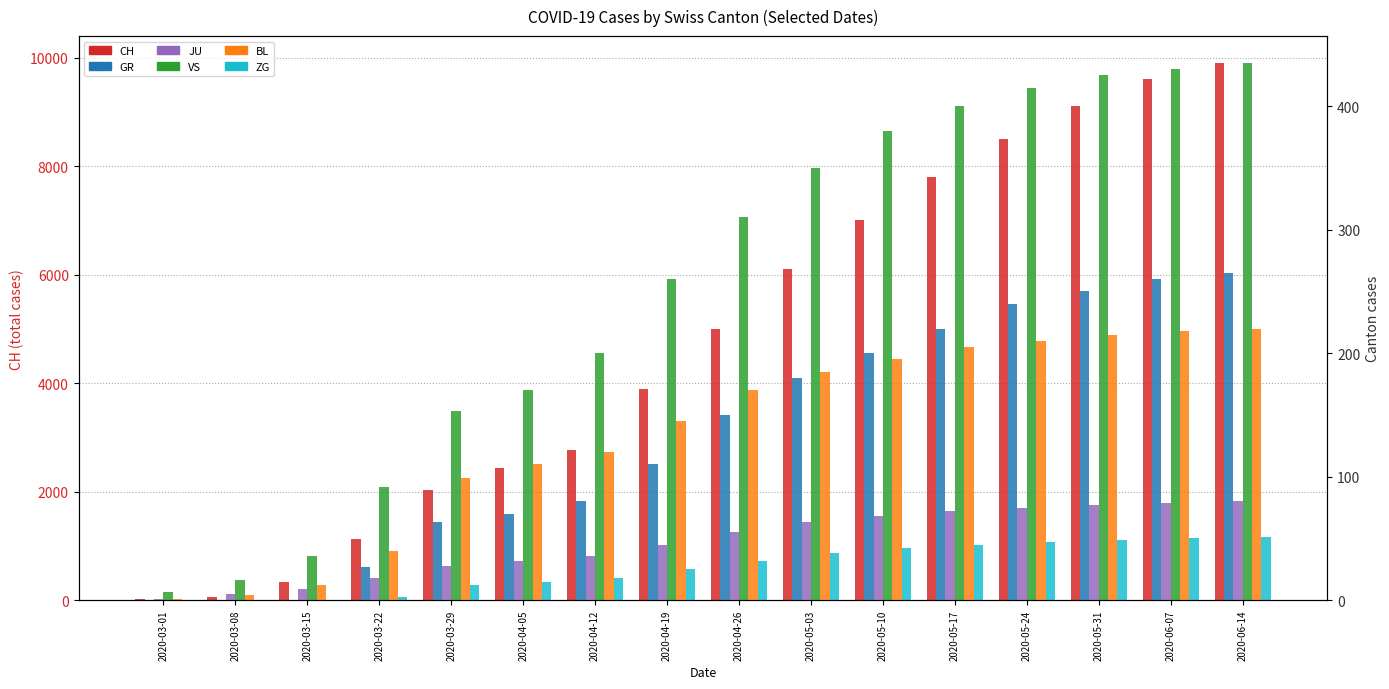

Reading left to right, what are all the values shown in this chart?

CH: 16	61	339	1120	2038	2430	2770	3900	5000	6100	7000	7800	8500	9100	9600	9900
GR: 0	0	0	27	63	70	80	110	150	180	200	220	240	250	260	265
JU: 1	5	9	18	28	32	36	45	55	63	68	72	75	77	79	80
VS: 7	16	36	92	153	170	200	260	310	350	380	400	415	425	430	435
BL: 1	4	12	40	99	110	120	145	170	185	195	205	210	215	218	220
ZG: 0	0	0	3	12	15	18	25	32	38	42	45	47	49	50	51